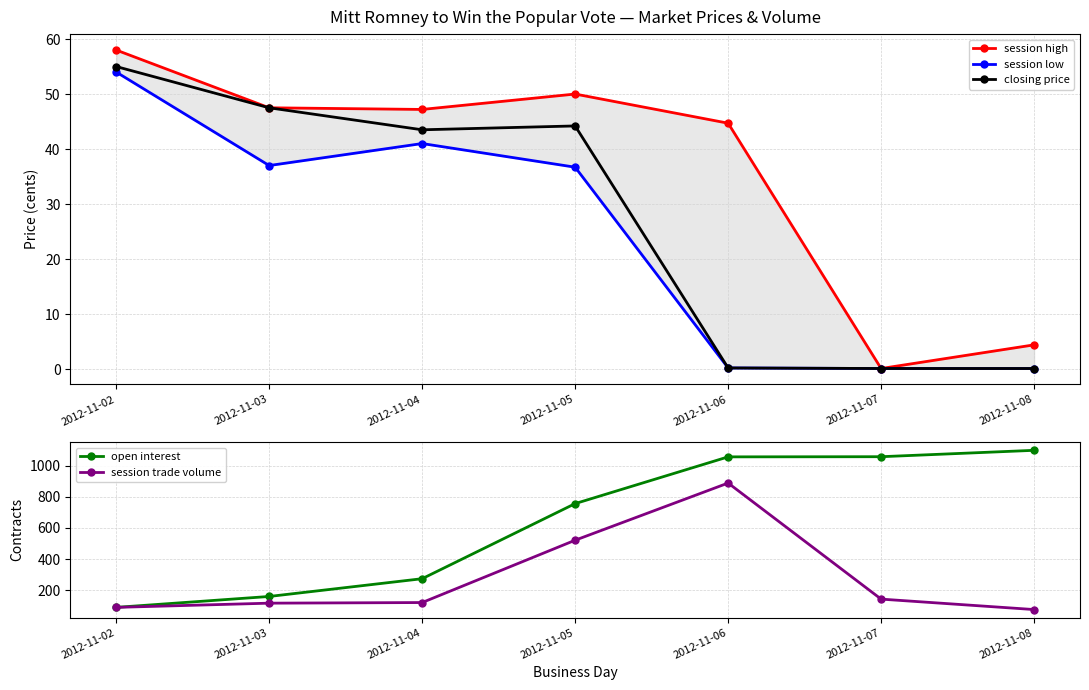

Reading right to left, what are all the values shown in this chart?

session high: 2012-11-08=4.4	2012-11-07=0.1	2012-11-06=44.7	2012-11-05=50.0	2012-11-04=47.2	2012-11-03=47.5	2012-11-02=58.0
session low: 2012-11-08=0.1	2012-11-07=0.1	2012-11-06=0.2	2012-11-05=36.7	2012-11-04=41.0	2012-11-03=37.0	2012-11-02=54.0
closing price: 2012-11-08=0.1	2012-11-07=0.1	2012-11-06=0.2	2012-11-05=44.2	2012-11-04=43.5	2012-11-03=47.5	2012-11-02=55.0
open interest: 2012-11-08=1098.0	2012-11-07=1057.0	2012-11-06=1056.0	2012-11-05=756.0	2012-11-04=274.0	2012-11-03=160.0	2012-11-02=90.0
session trade volume: 2012-11-08=76.0	2012-11-07=143.0	2012-11-06=888.0	2012-11-05=521.0	2012-11-04=121.0	2012-11-03=117.0	2012-11-02=90.0